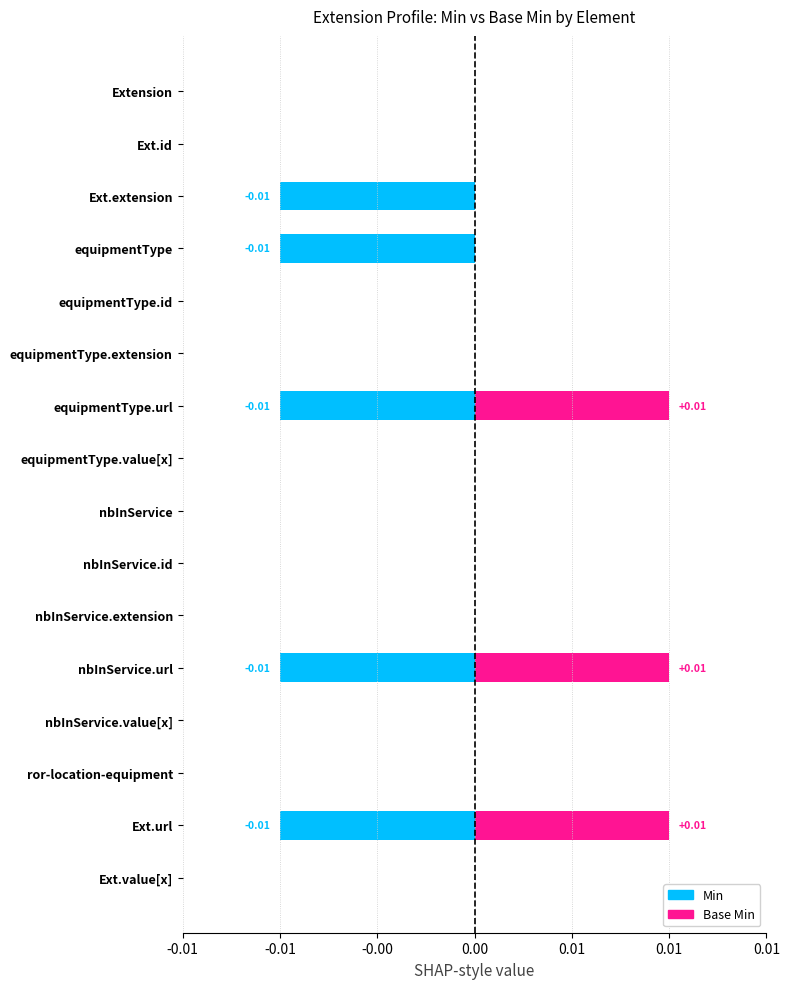

At which label does Base Min reach its minimum?

Extension